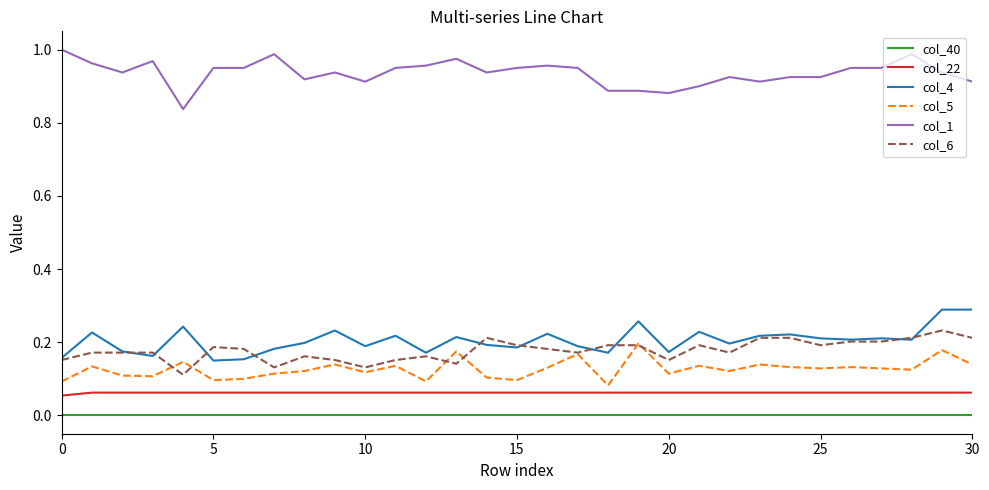

Which series has the largest total across all categories?

col_1